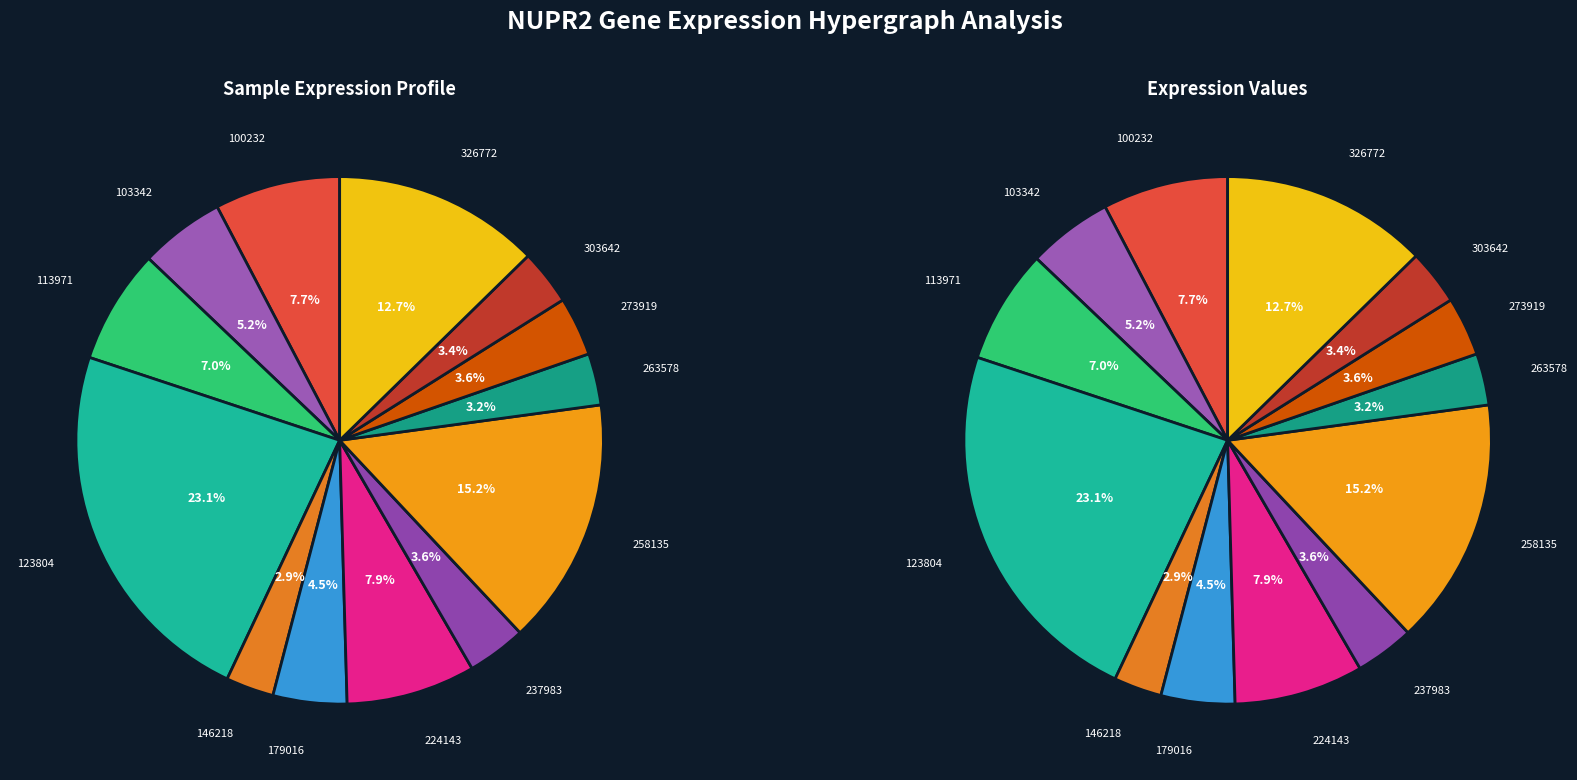

True or false: 123804 accounts for 31% of the total.

False